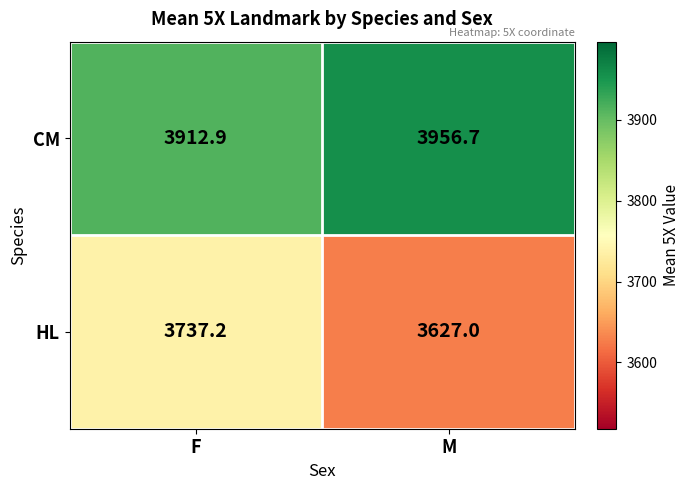

At how many categories does at least one series exceed 3927?

1